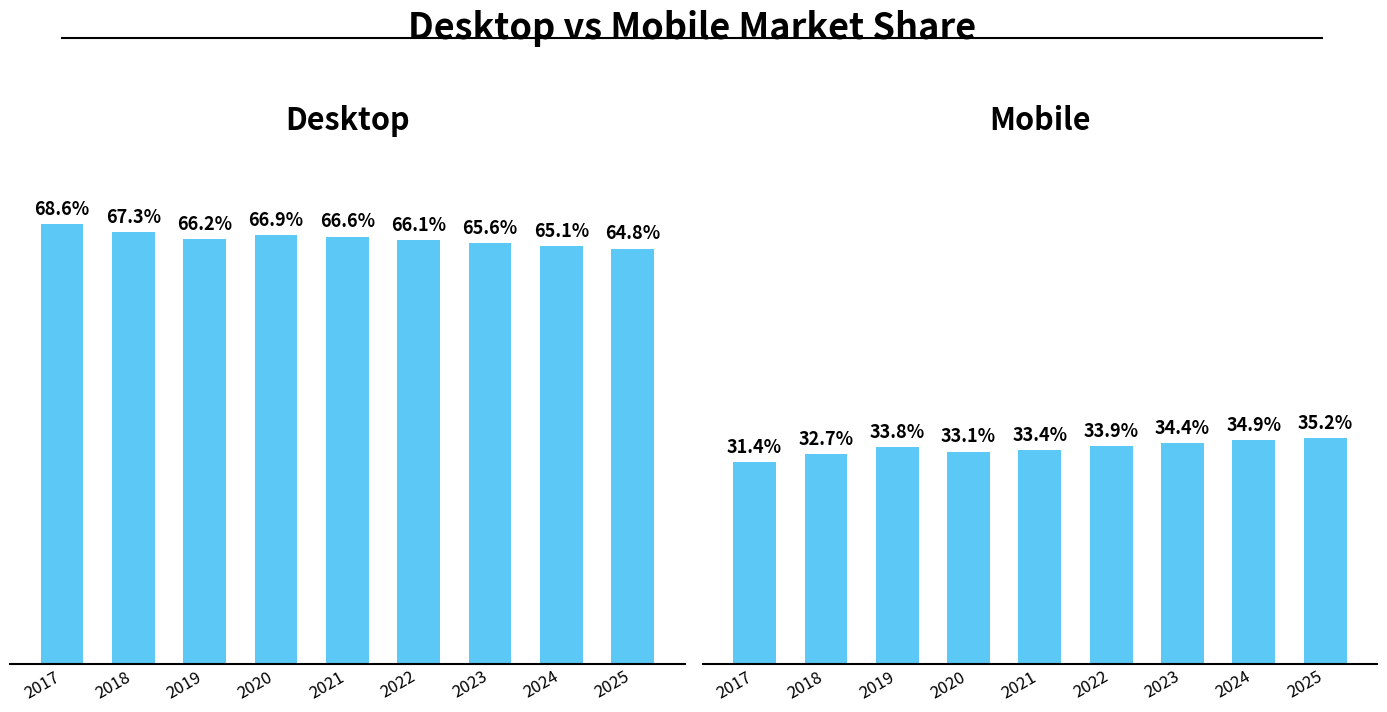

What is the difference between the highest and lowest values at 2020?

33.8